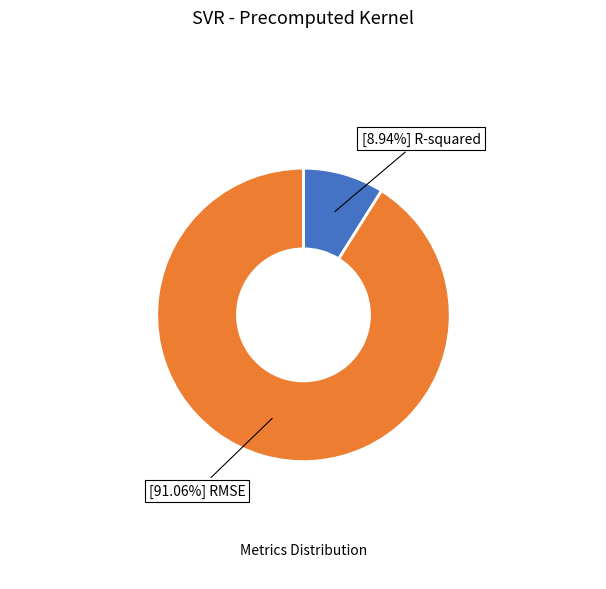

Is there any slice that represents more than half of the pie?

Yes